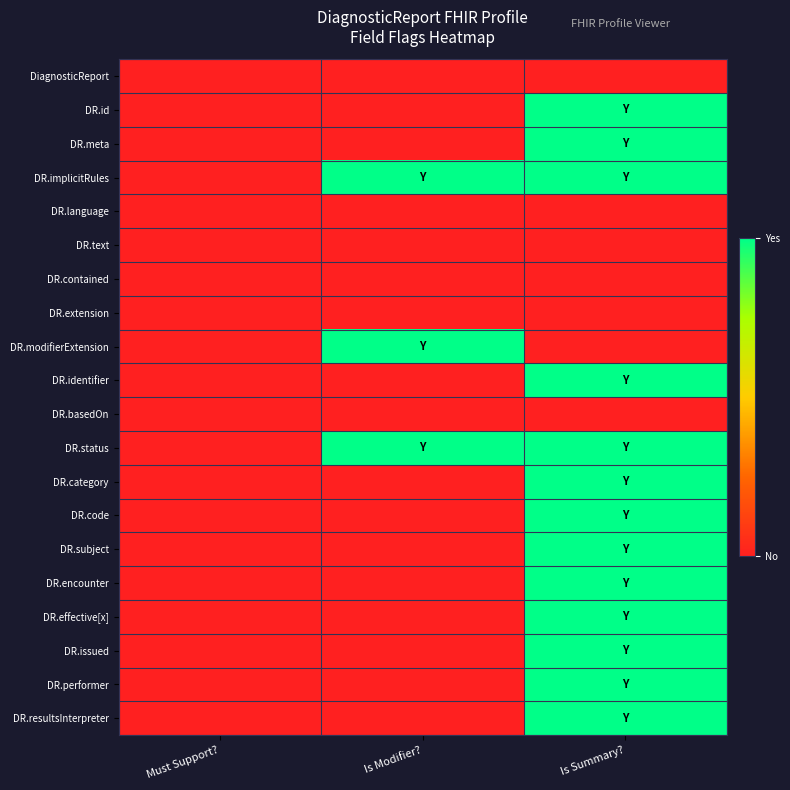

At how many categories does at least one series exceed 0?

2